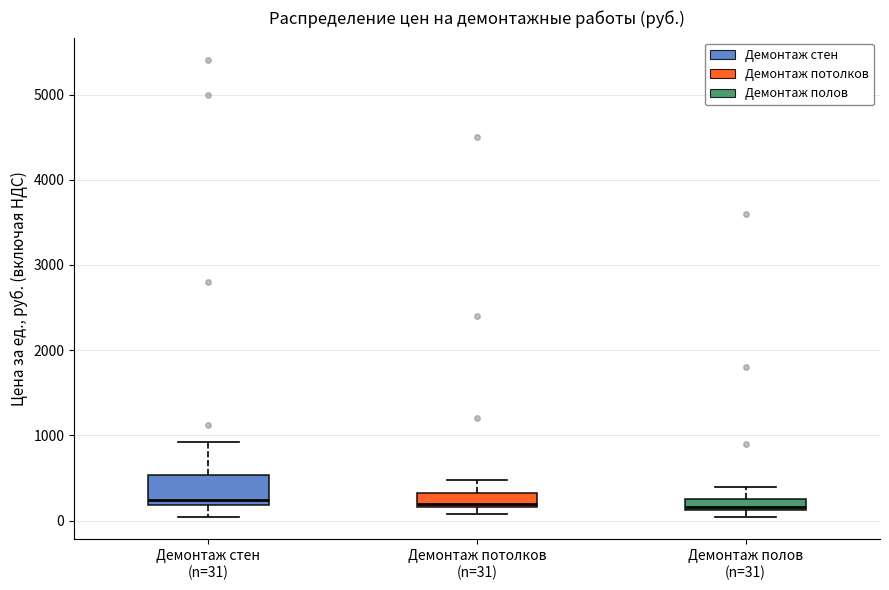

Which box is the tallest, from its lower edge to its upper edge?

Демонтаж стен (n=31)